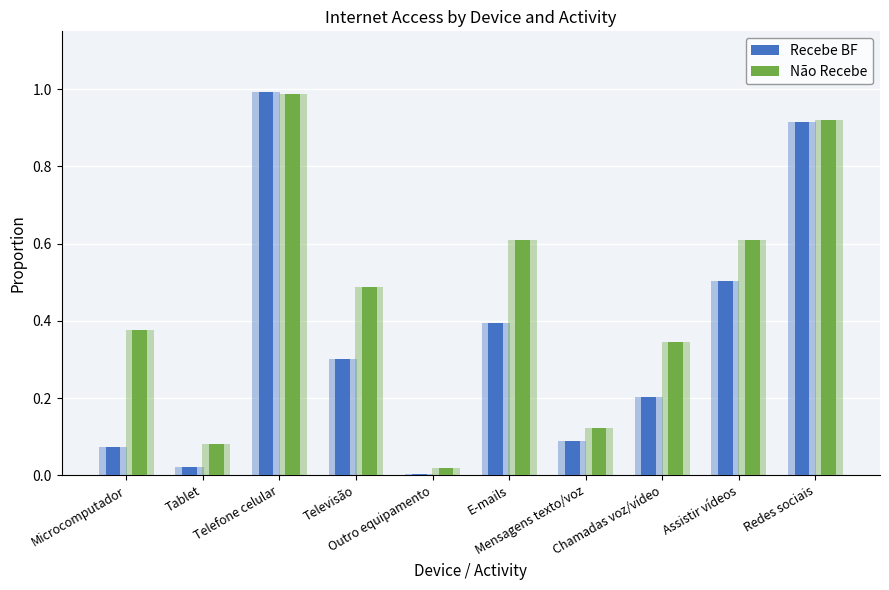

What is the sum of the Recebe BF values at Televisão and Tablet?

0.3